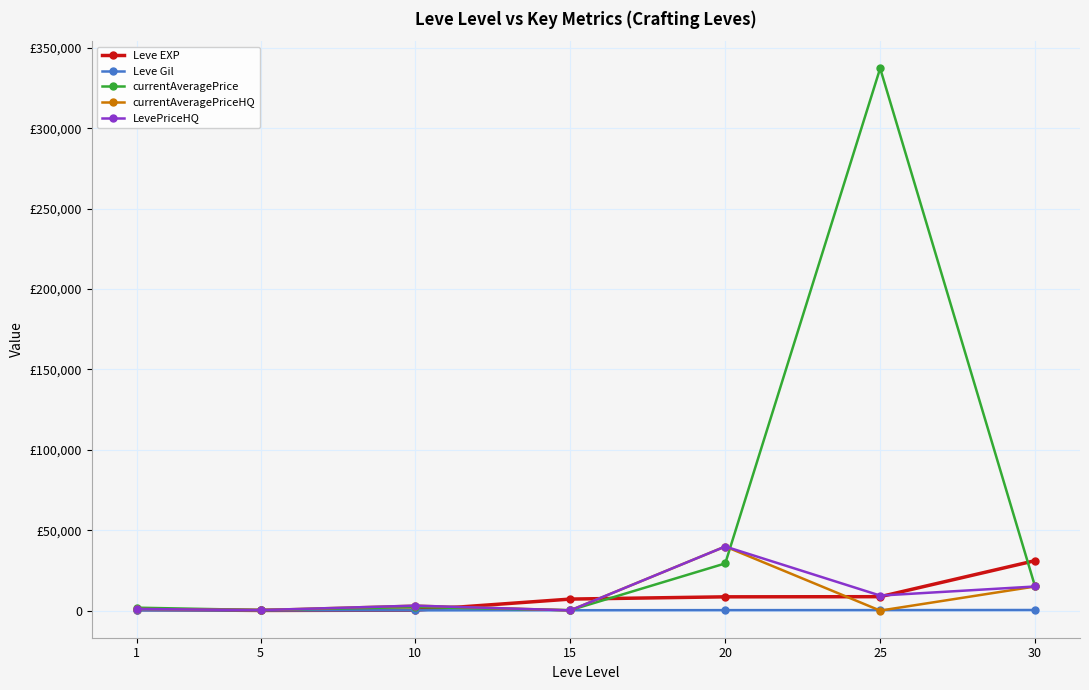

Where is currentAveragePrice nearest to the value 168800?

20